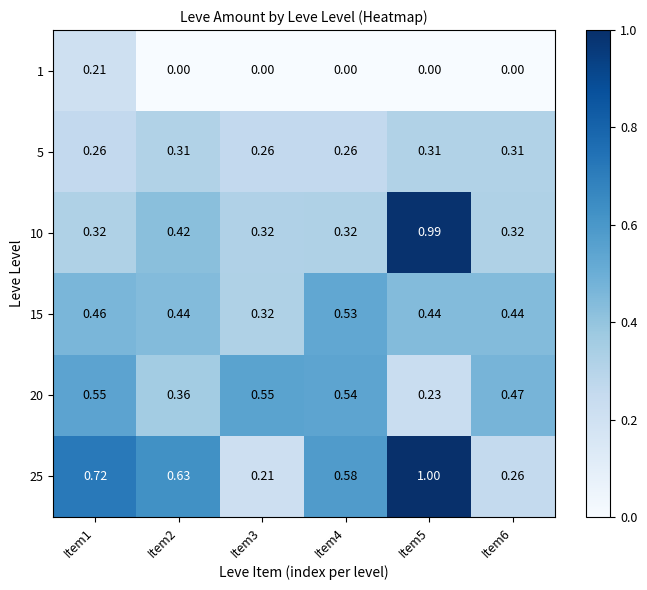

Is the value of 20 at Item1 greater than the value of 15 at Item6?

Yes